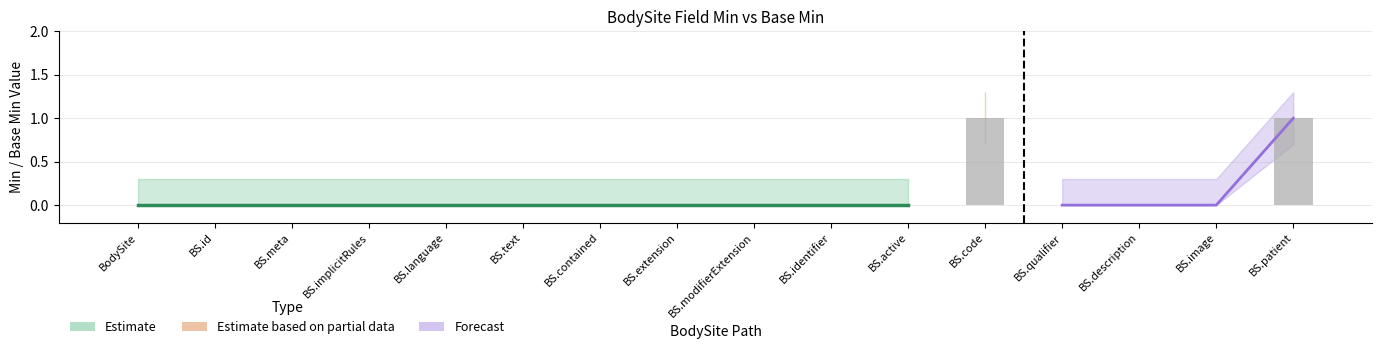

The chart shows a value of 0 at BS.image. True or false?

True